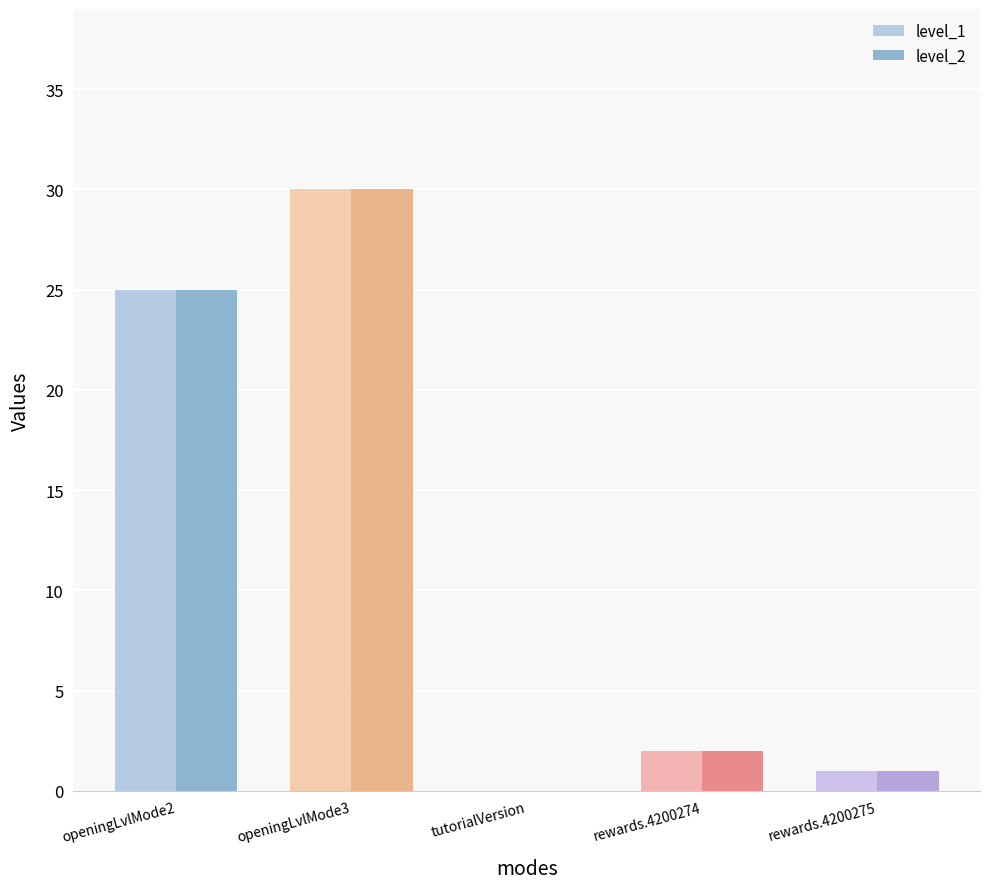

At which category does the chart reach its peak across all series?

openingLvlMode3